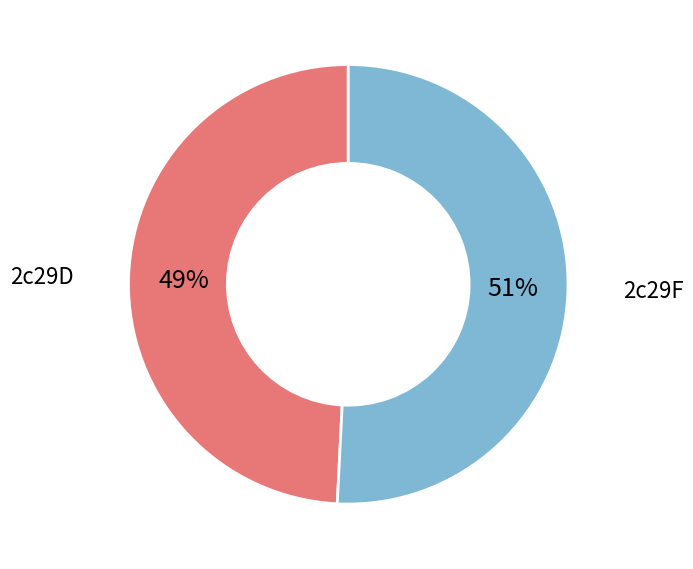

To the nearest percent, what is the average slice percentage?

50%